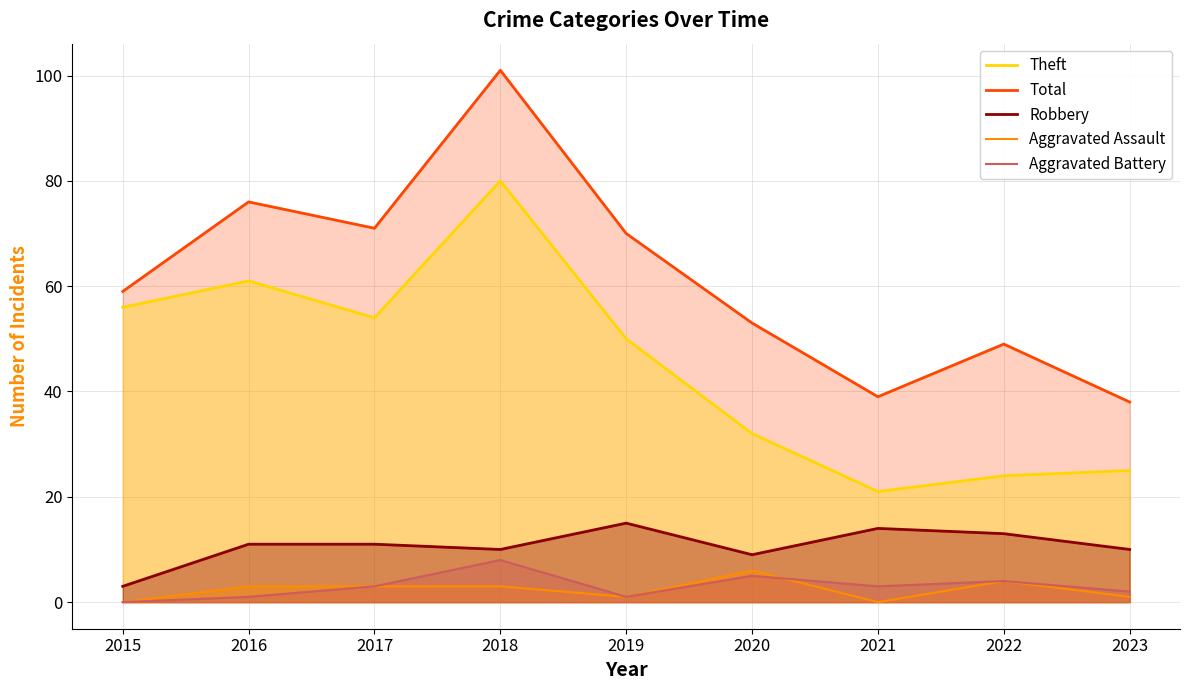

True or false: Aggravated Assault and Theft cross at least once.

False